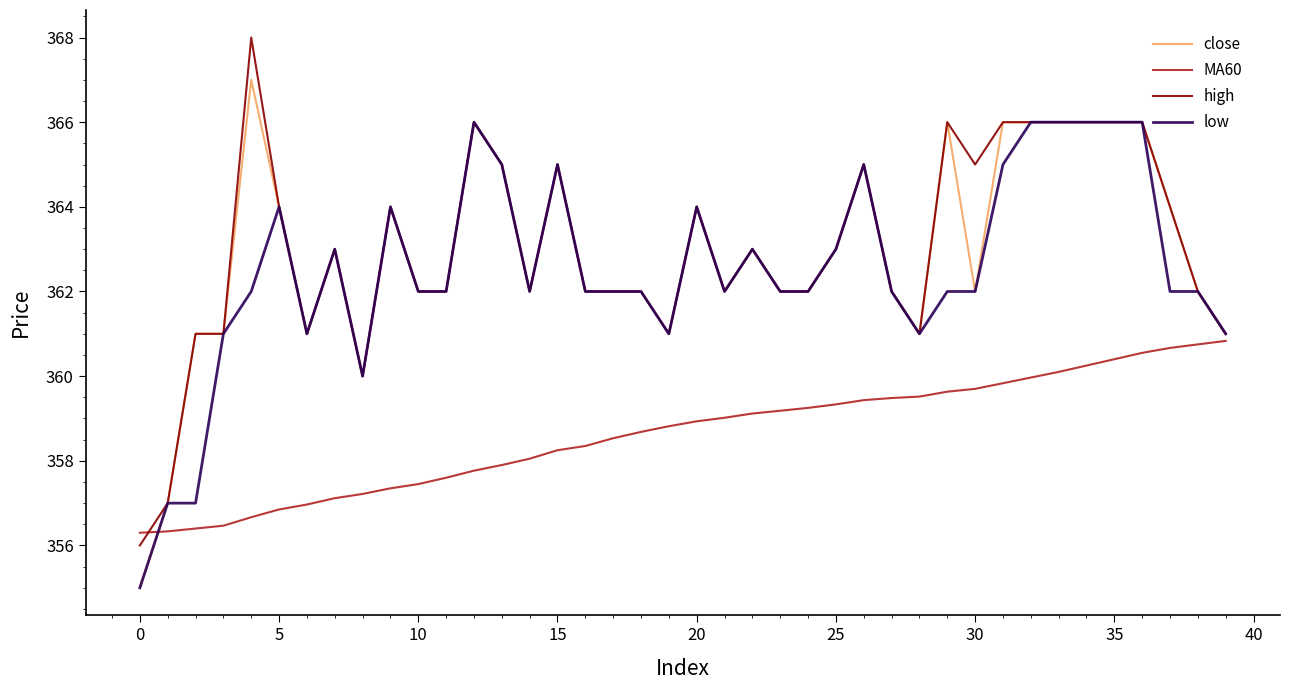

List the series in order of their peak value, highest first.

high, close, low, MA60